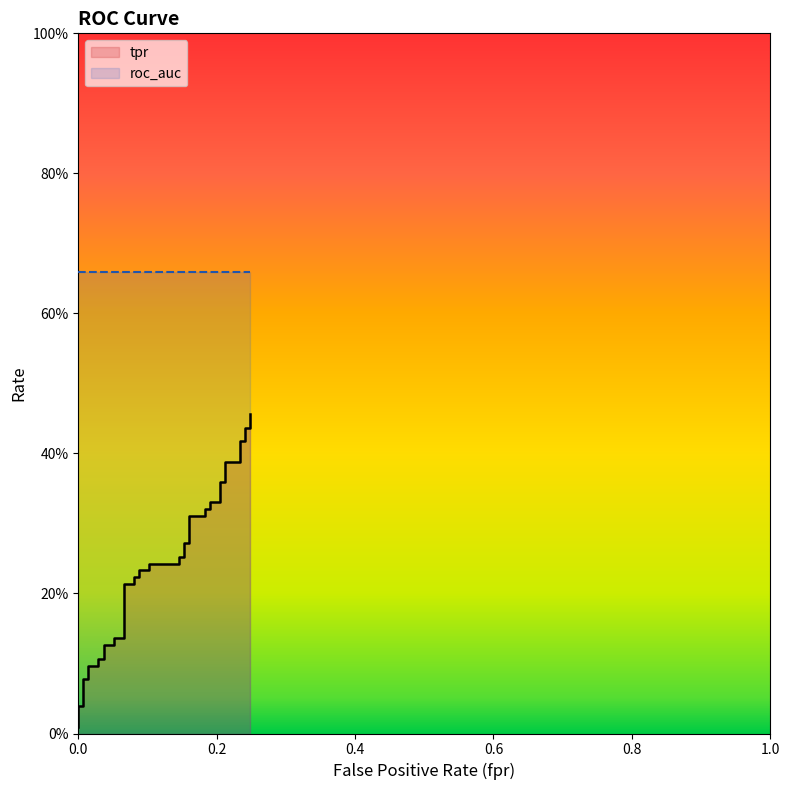

What is the sum of all tpr values?

9.6